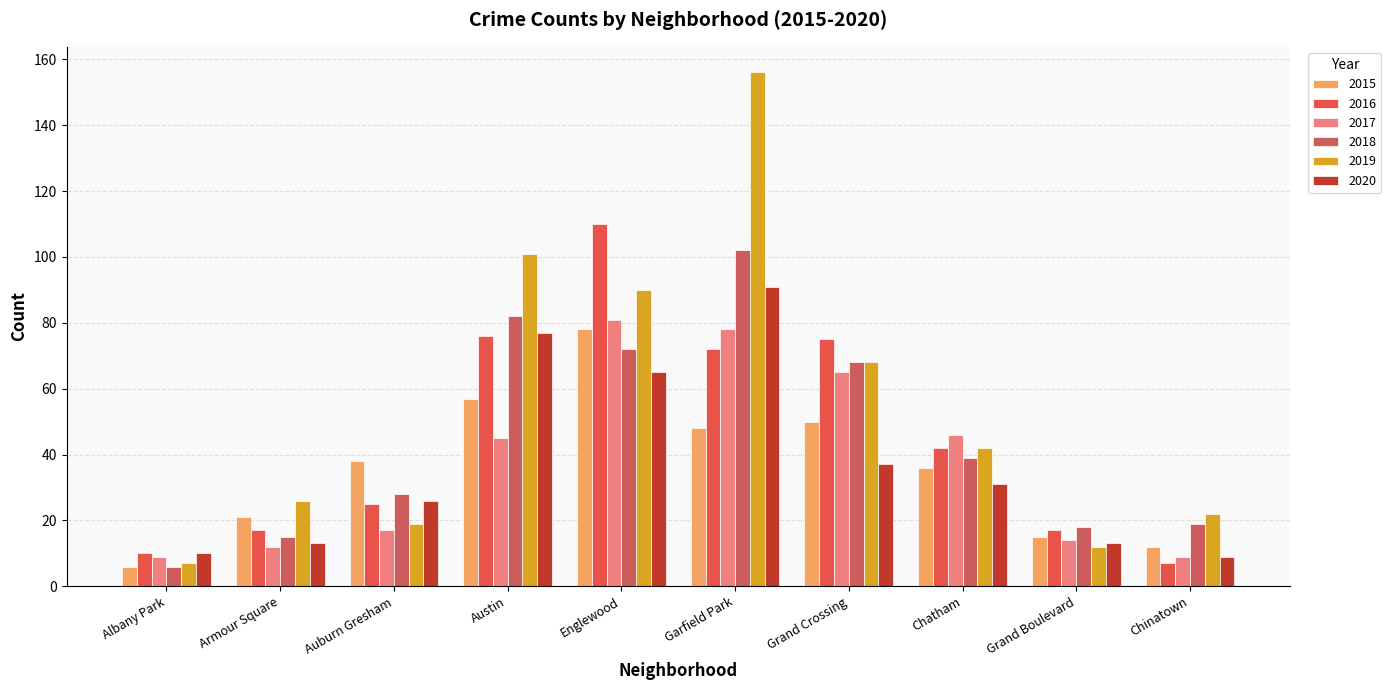

Rank the series at Grand Boulevard from highest to lowest value.

2018, 2016, 2015, 2017, 2020, 2019